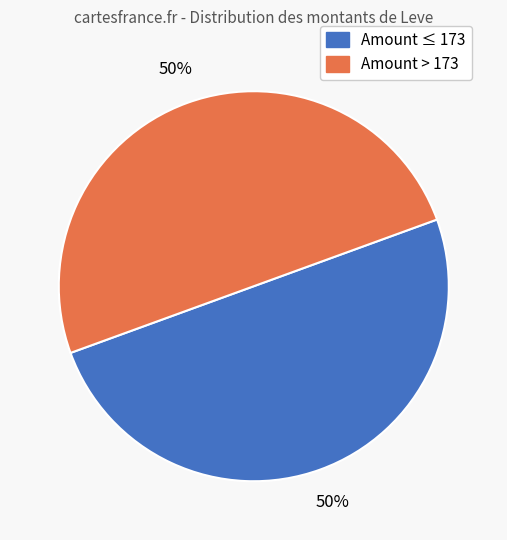

How many segments does this pie chart have?

2